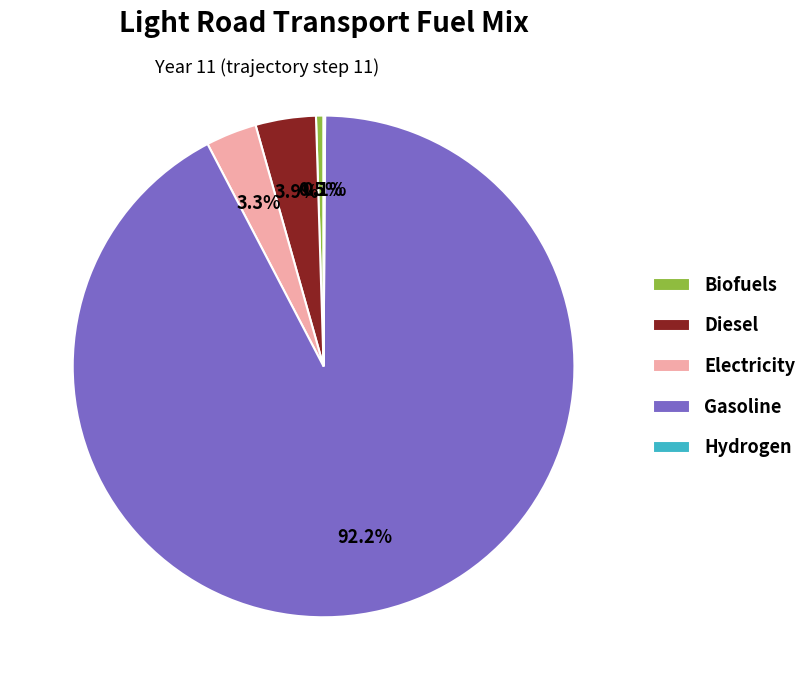

Is Electricity the majority of the pie?

No